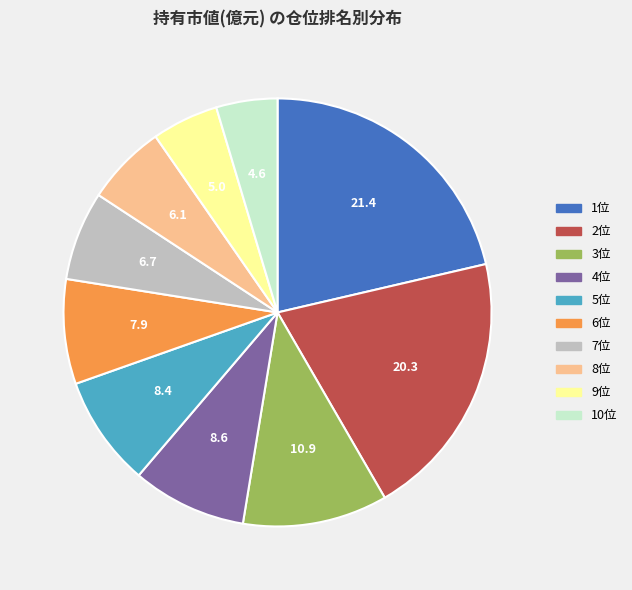

How many segments does this pie chart have?

10